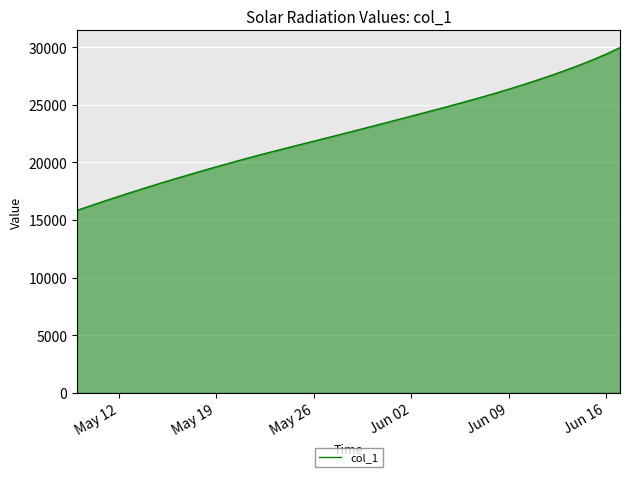

What is the minimum value shown in the chart?

15842.6